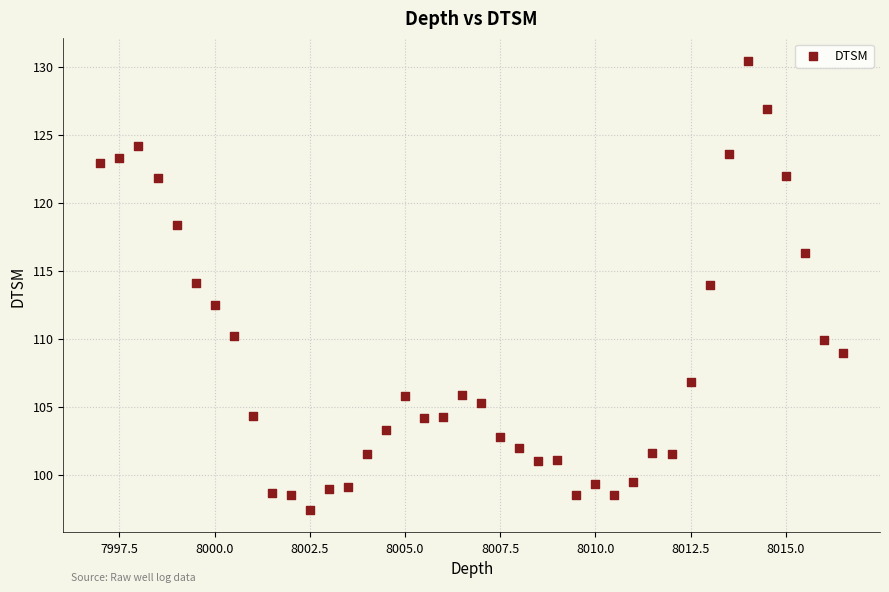

What is the range of Y values (max minus min)?

33.1